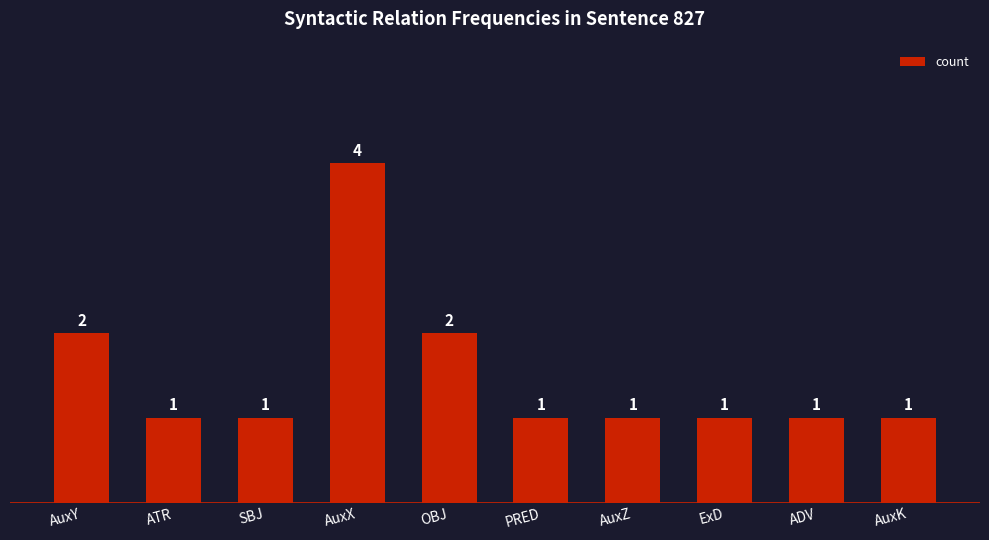

What is the greatest value displayed?

4